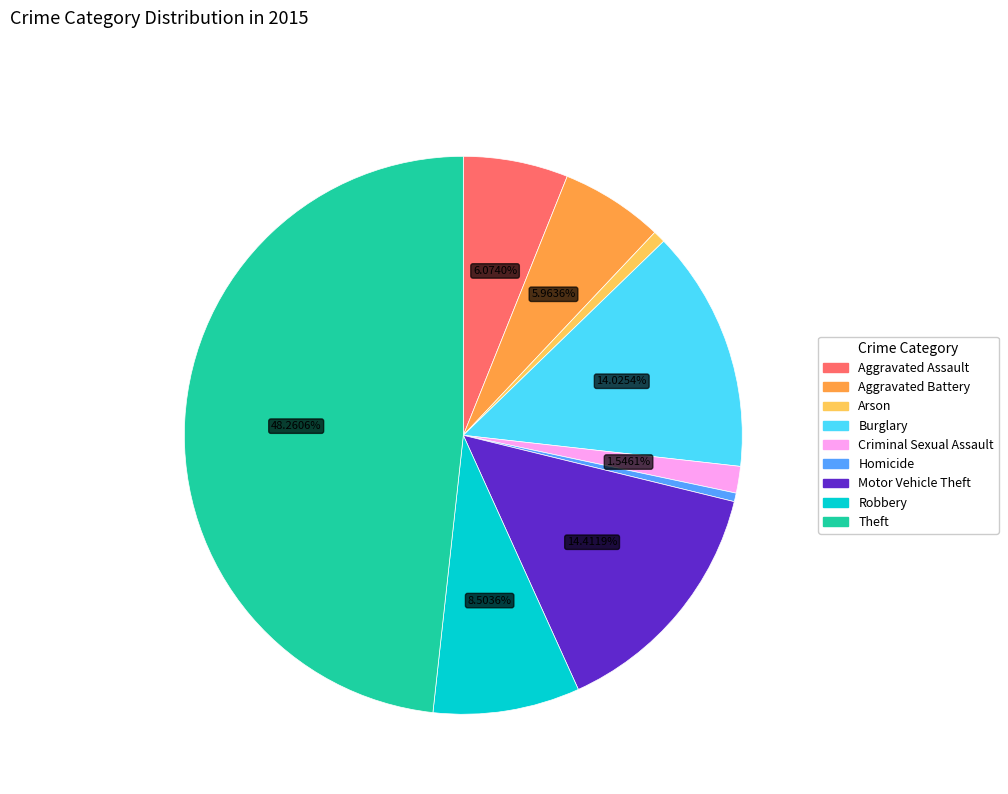

Which category has the biggest portion of the pie?

Theft